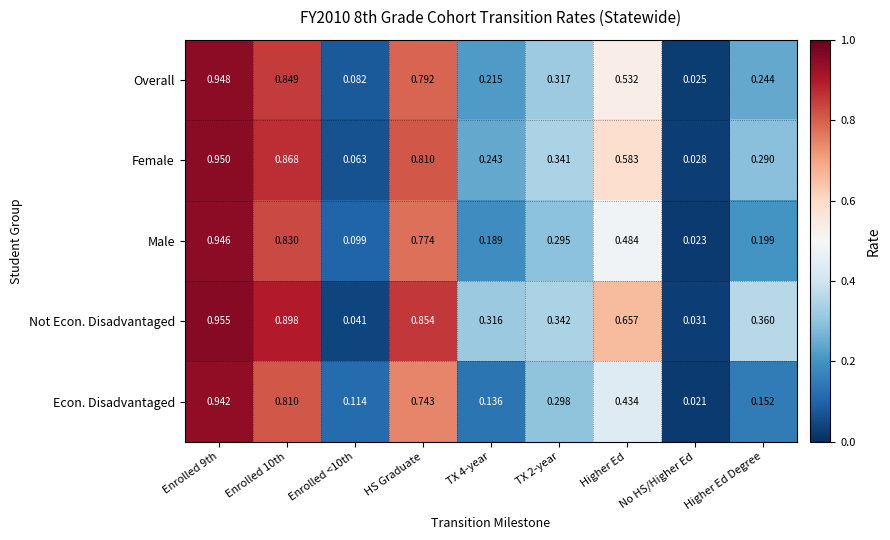

Which category has the lowest value across all series?

No HS/Higher Ed